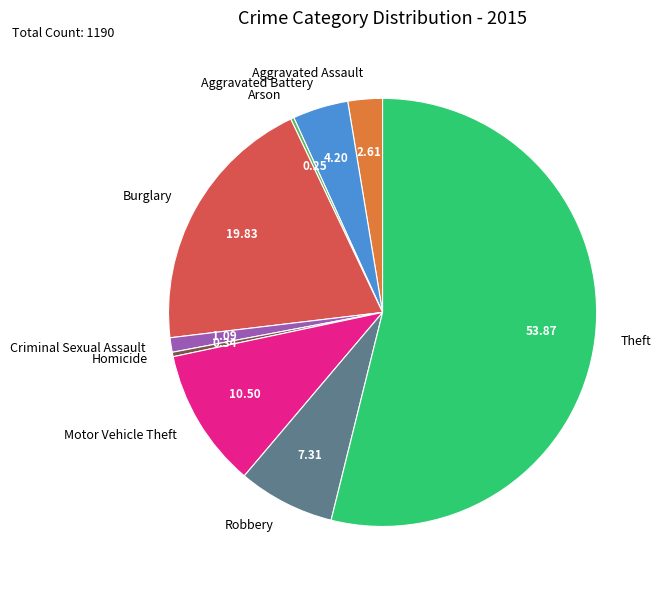

Does any single category account for the majority?

Yes